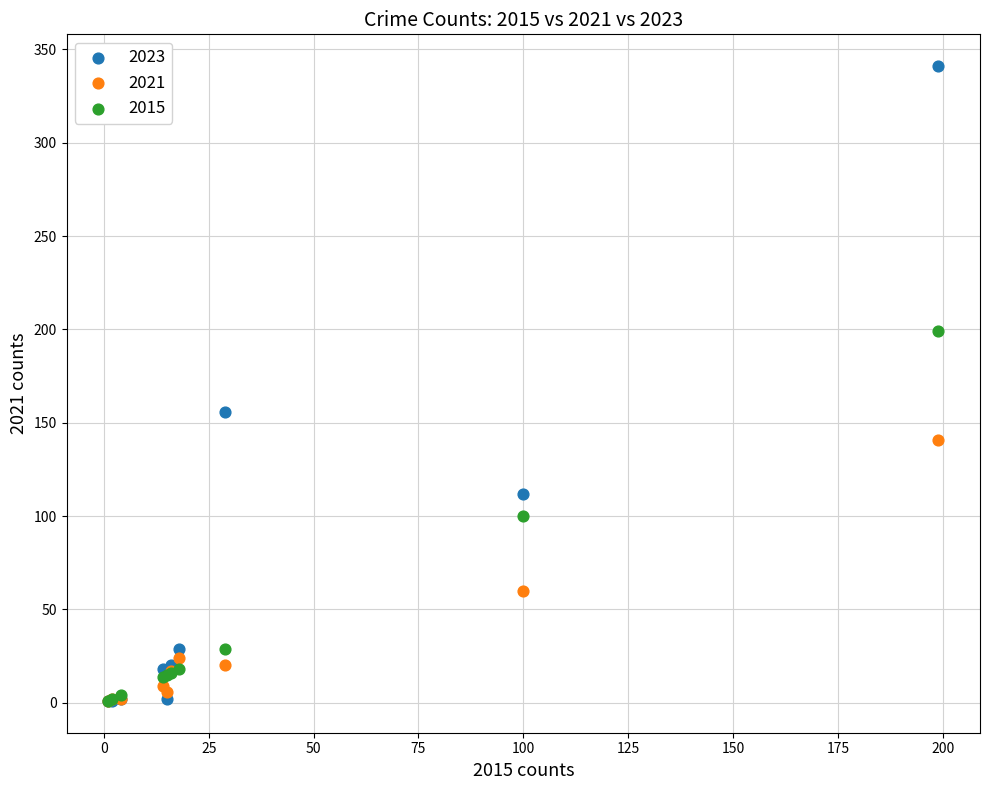

In the 2023 series, what Y value is closest to 171?

156